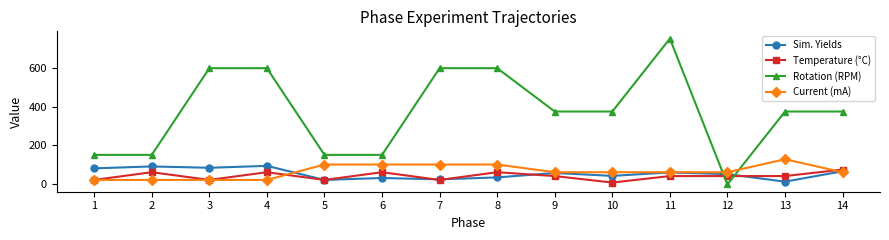

Which series ends up on top after the final intersection of Temperature (°C) and Current (mA)?

Temperature (°C)